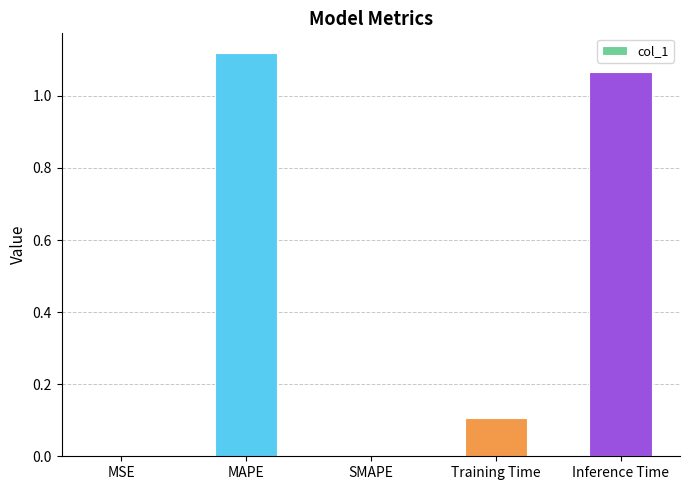

Which label corresponds to the largest value in the chart?

MAPE